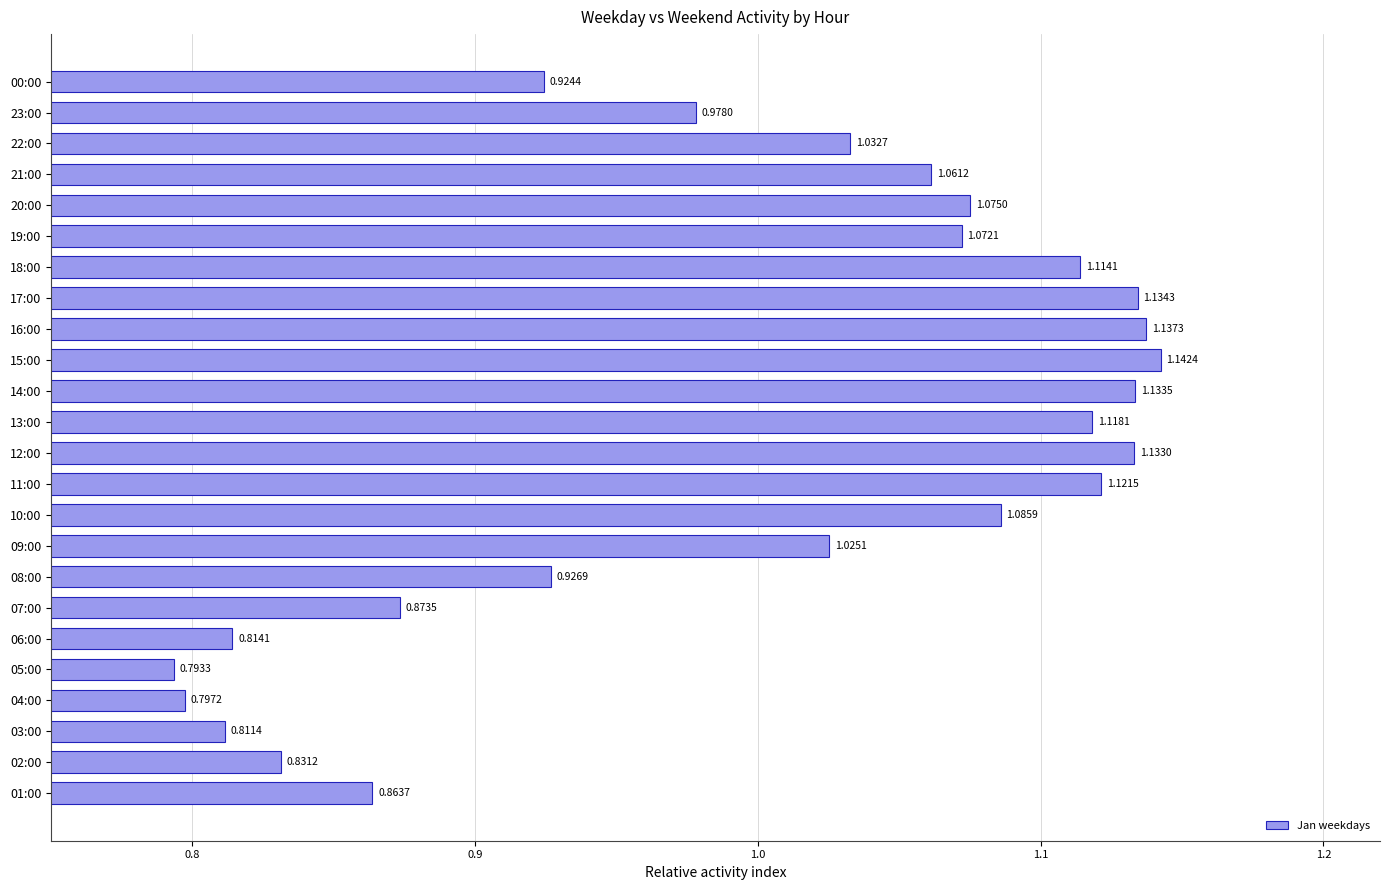

List the labels in order of value, largest first.

15:00, 16:00, 17:00, 14:00, 12:00, 11:00, 13:00, 18:00, 10:00, 20:00, 19:00, 21:00, 22:00, 09:00, 23:00, 08:00, 00:00, 07:00, 01:00, 02:00, 06:00, 03:00, 04:00, 05:00